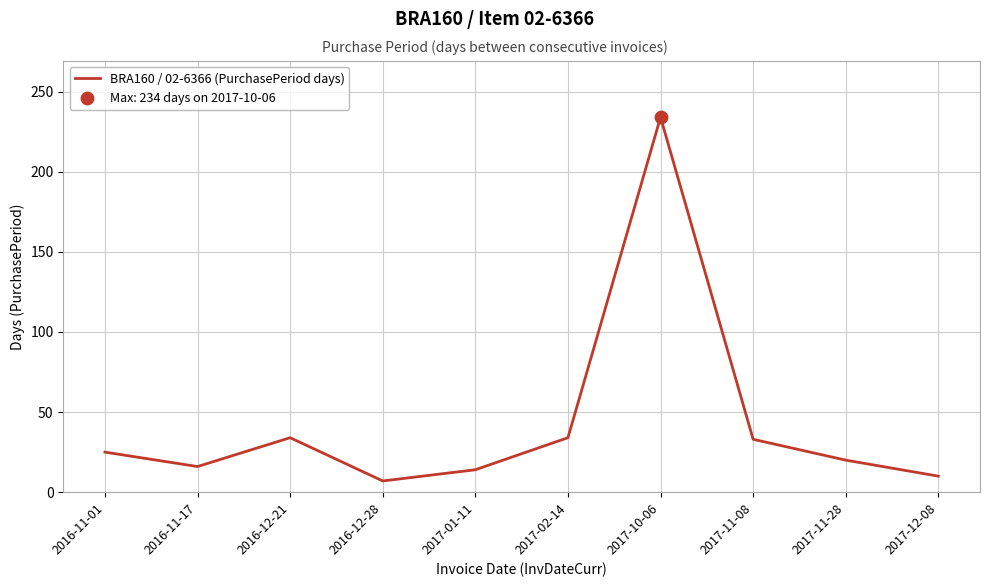

Which has a higher value, 2016-12-21 or 2016-12-28?

2016-12-21